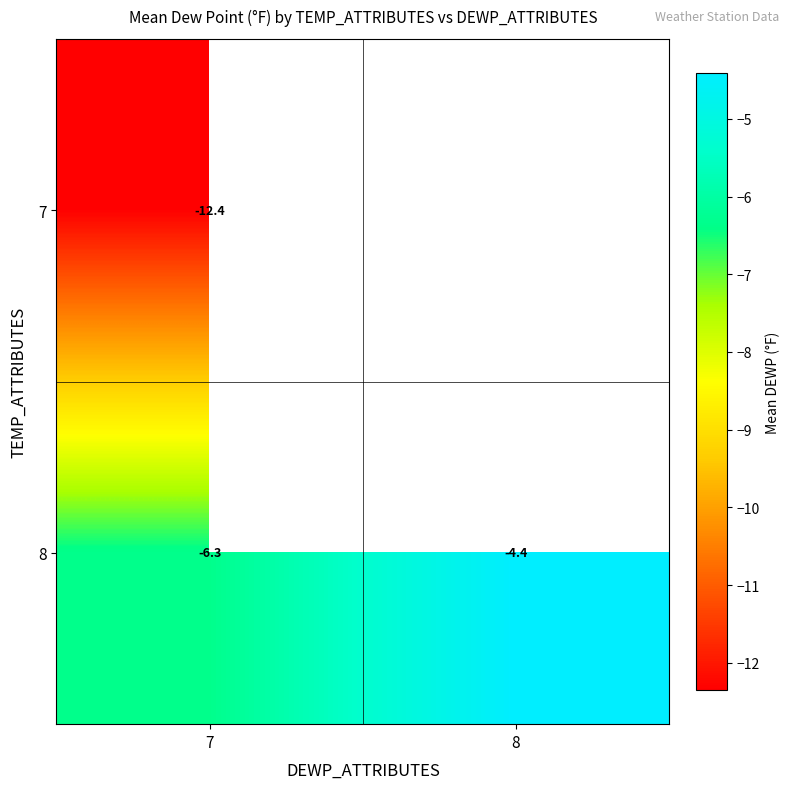

What is the difference between the 8 values at 8 and 7?

1.9